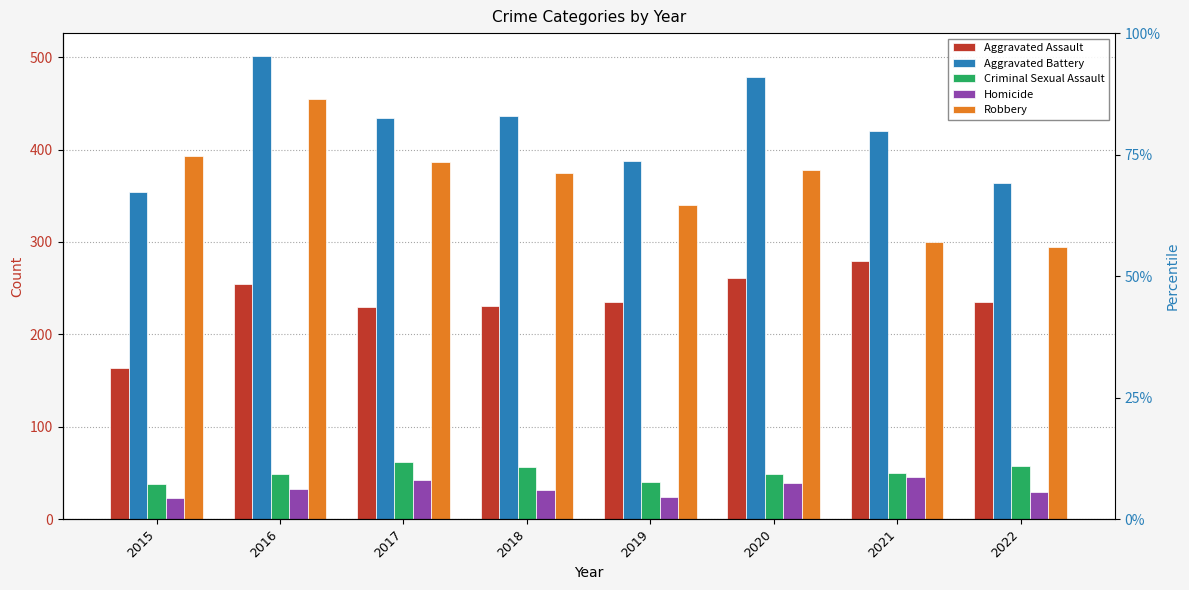

True or false: Criminal Sexual Assault has a value of 40 at 2019.

True